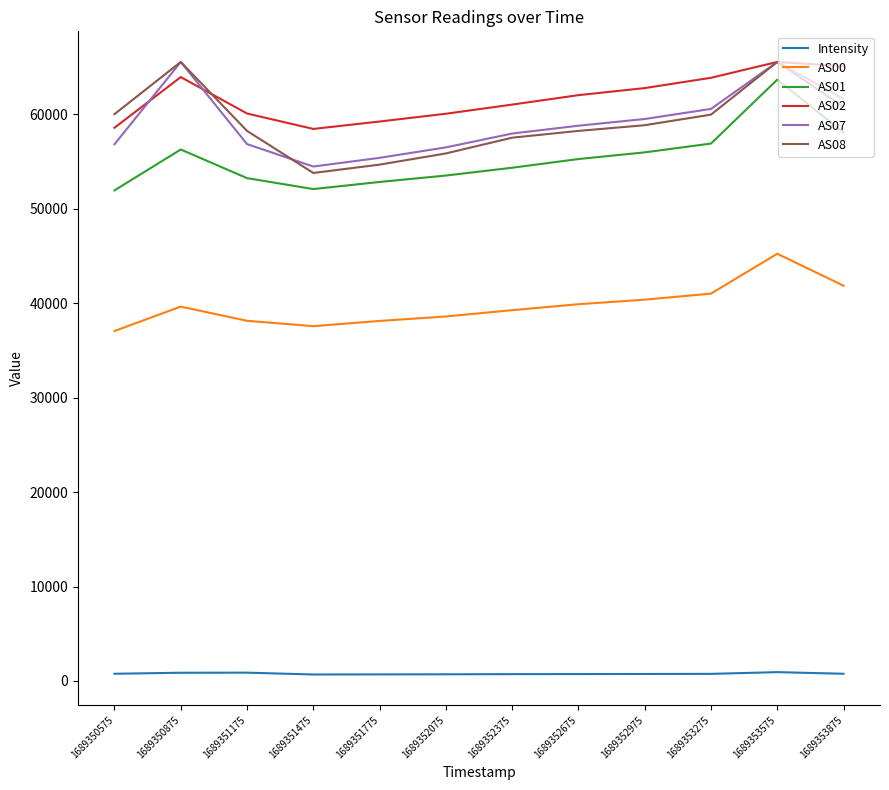

What are all the series names shown in the legend?

Intensity, AS00, AS01, AS02, AS07, AS08